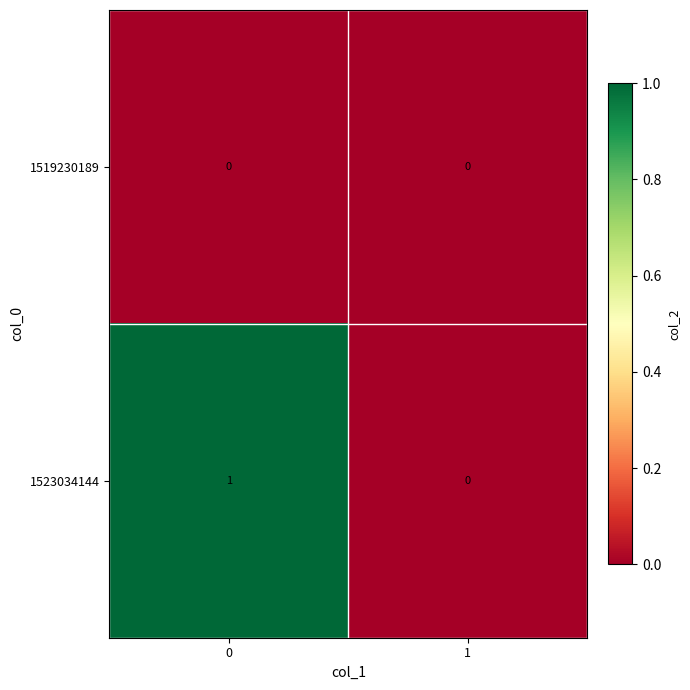

Which series has the largest total across all categories?

1523034144